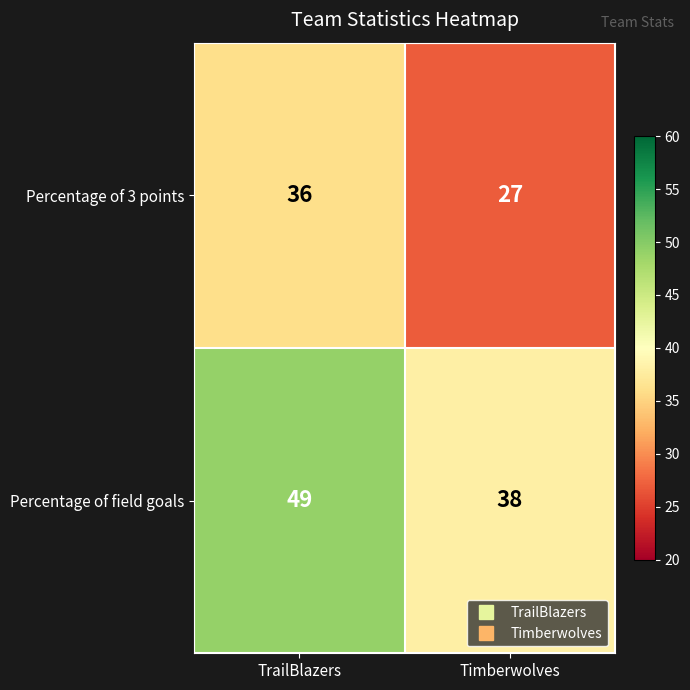

Reading right to left, extract all data points from this chart.

Percentage of 3 points: Timberwolves=27	TrailBlazers=36
Percentage of field goals: Timberwolves=38	TrailBlazers=49